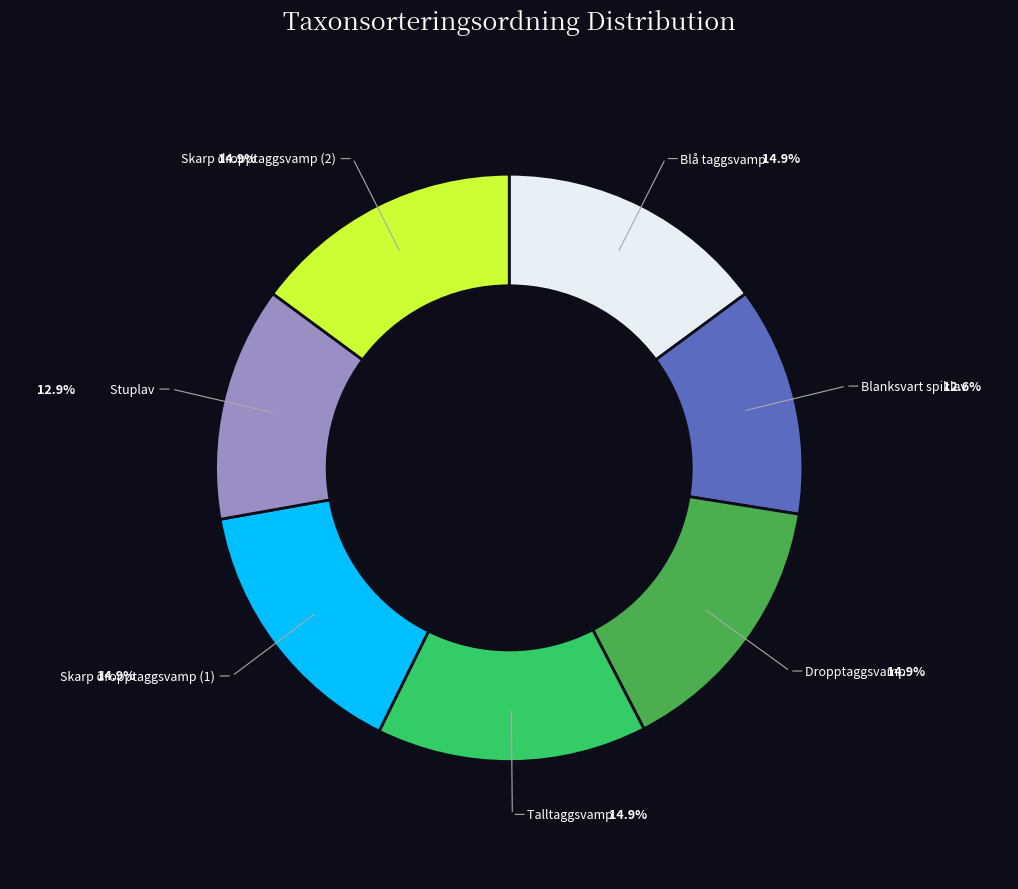

Is there a majority slice in this chart?

No